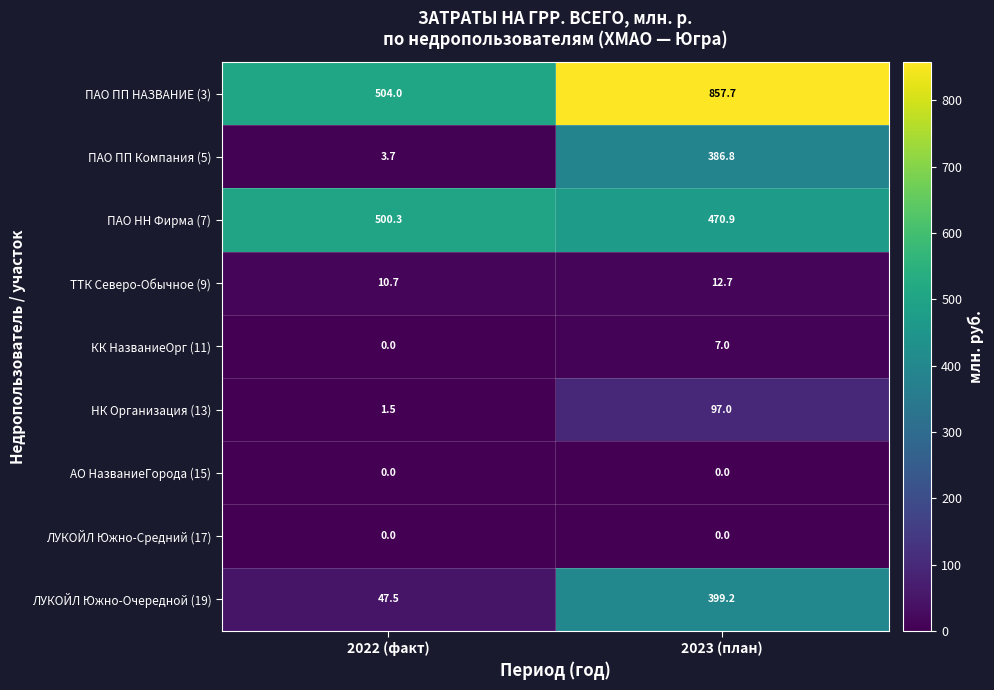

How many values in the ЛУКОЙЛ Южно-Очередной (19) series are below 399?

1